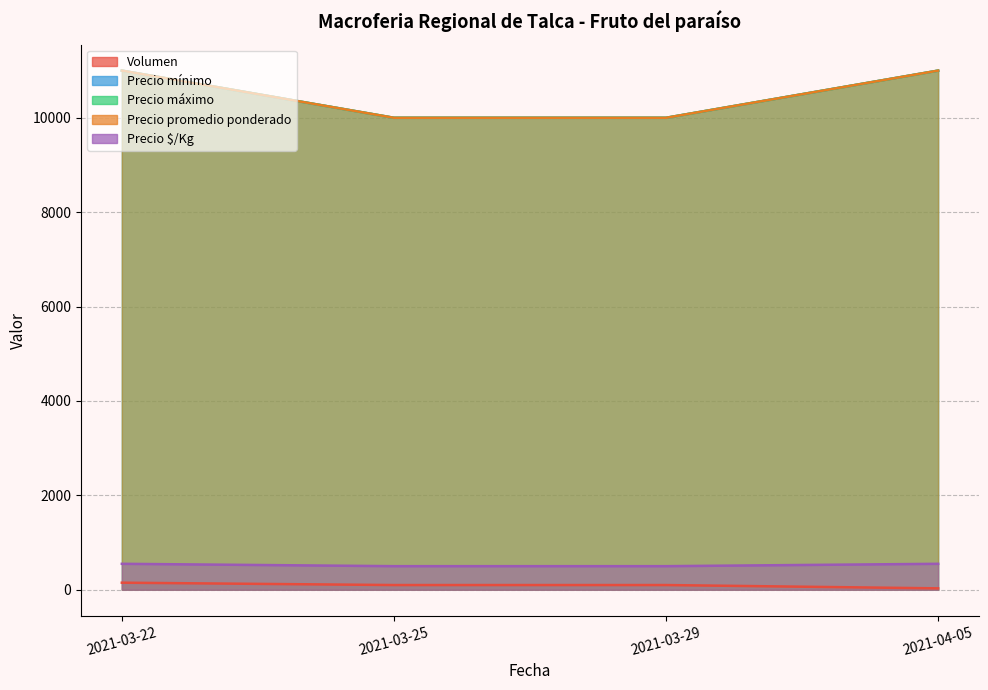

What position from the left is 2021-03-29?

3